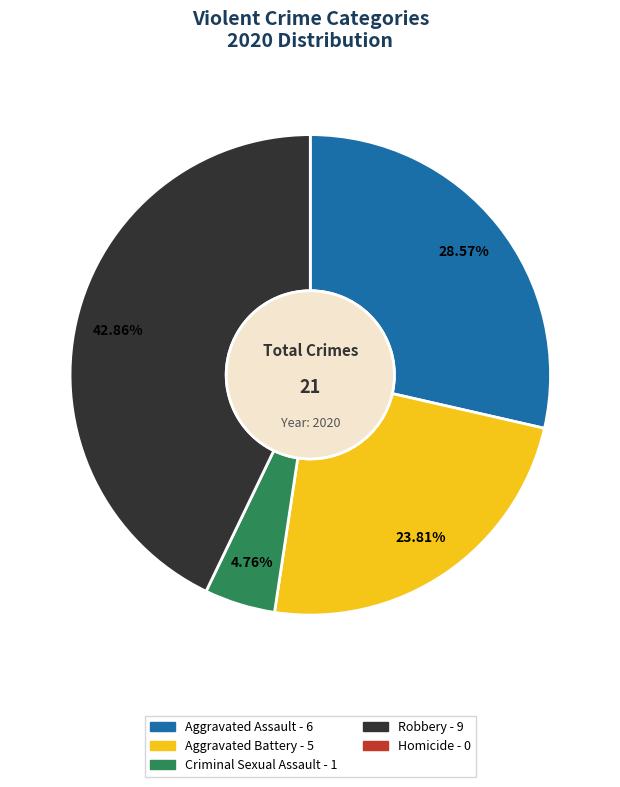

Does any single category account for the majority?

No